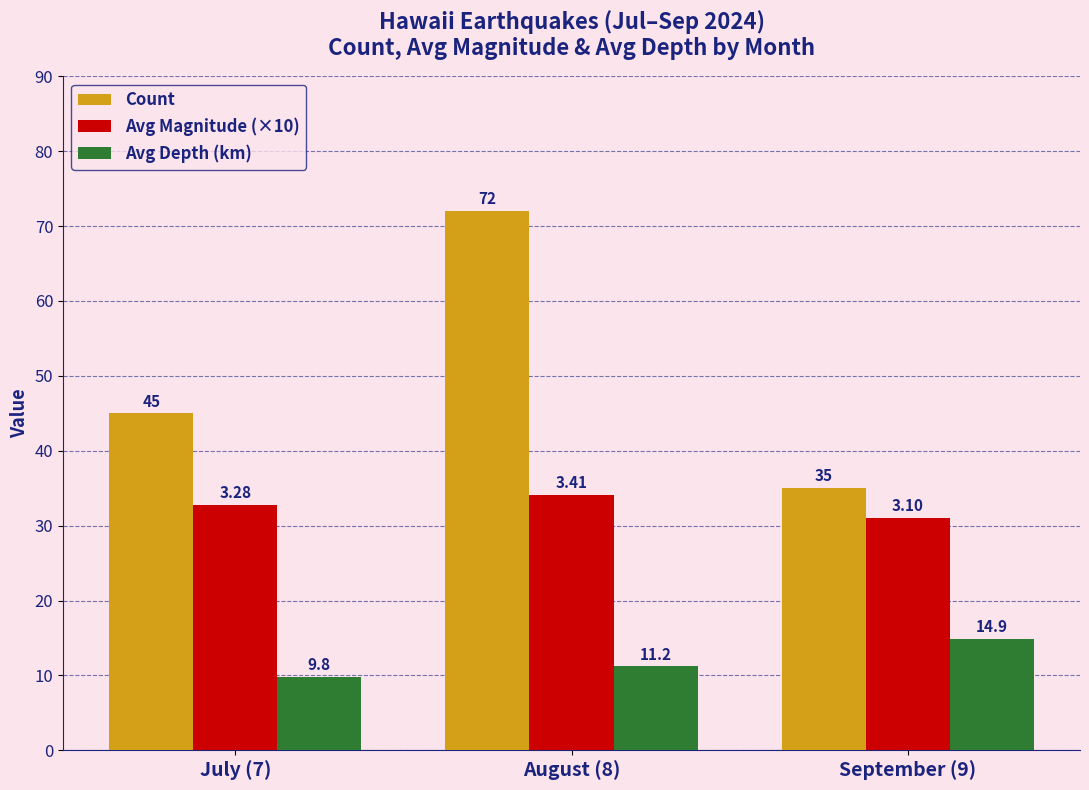

Which series has the largest range (max minus min)?

Count